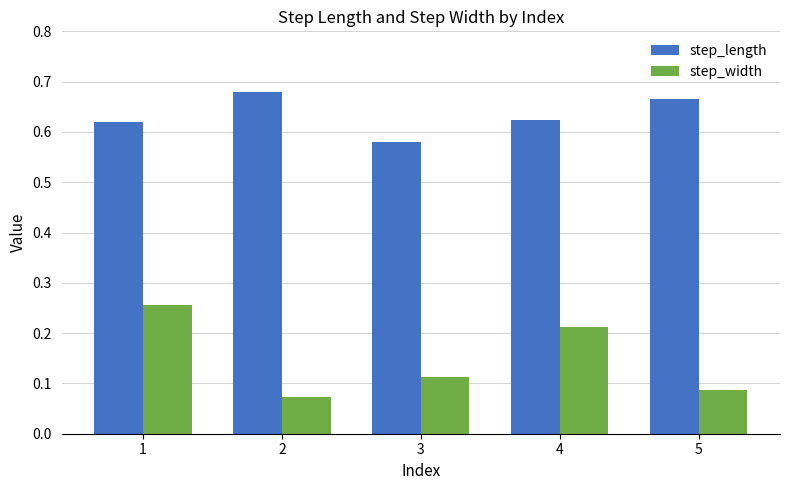

Does the chart contain any negative values?

No